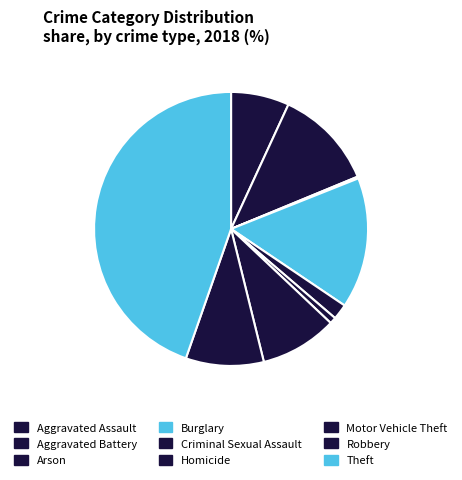

Is the sum of Homicide and Burglary greater than half?

No